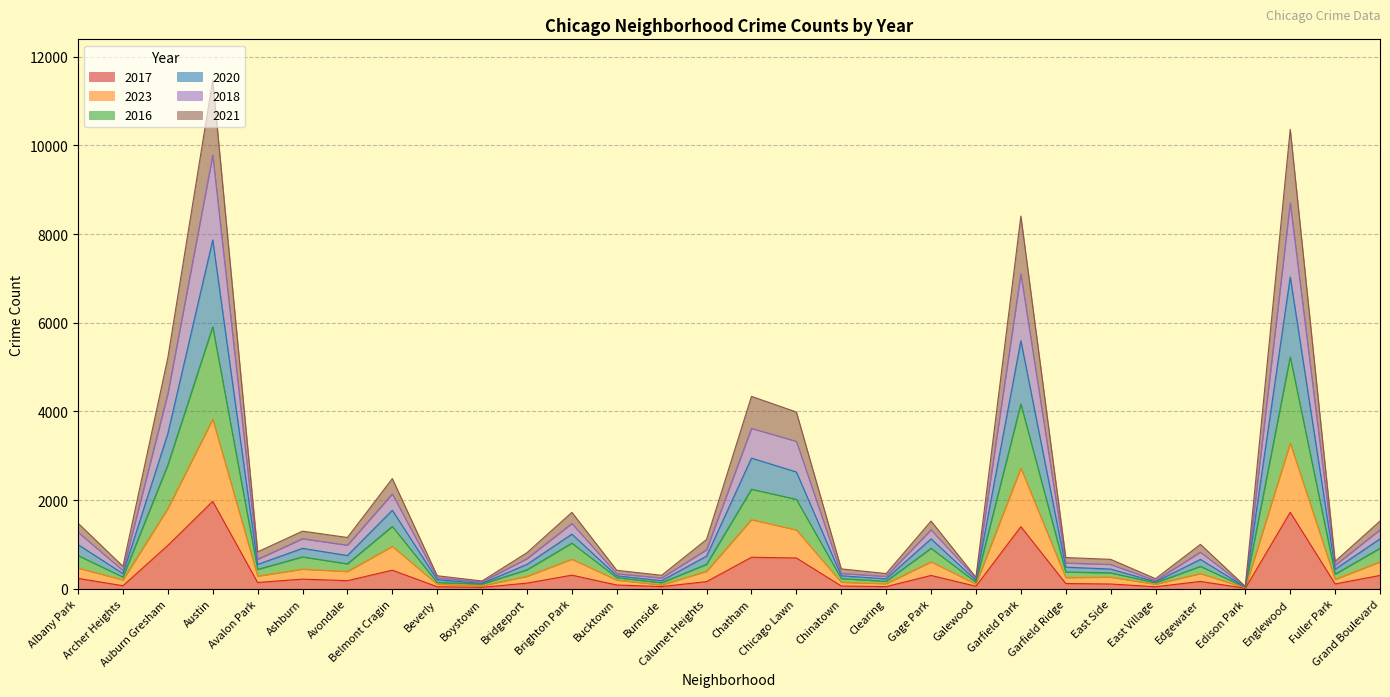

True or false: 2018 and 2020 cross at least once.

False